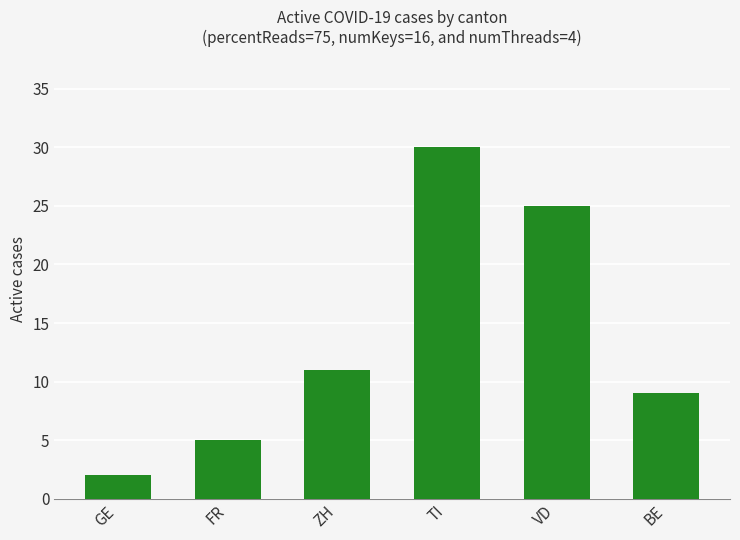

List the labels in order of value, largest first.

TI, VD, ZH, BE, FR, GE